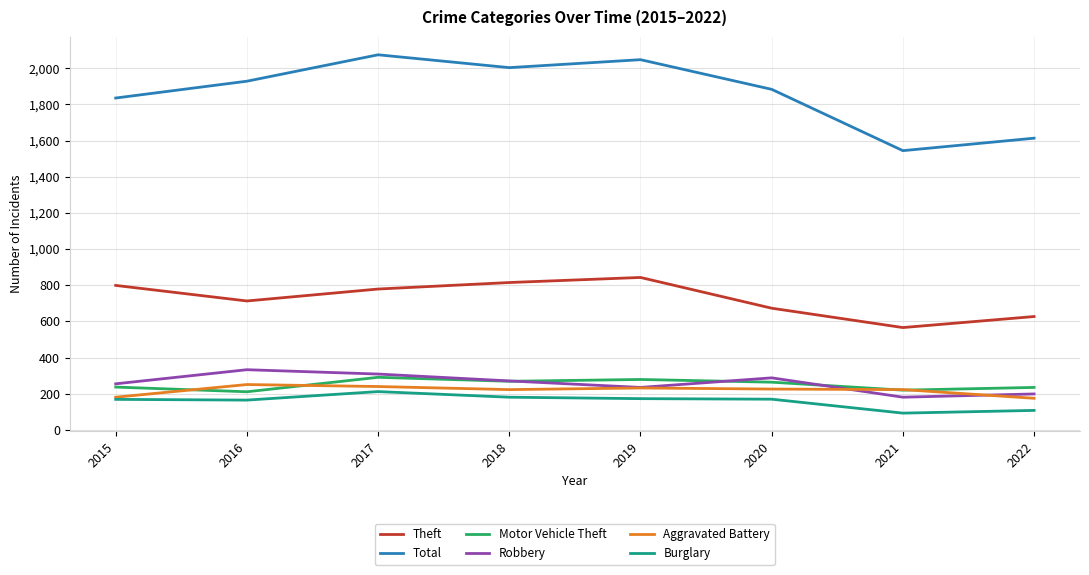

Which series has the largest total across all categories?

Total